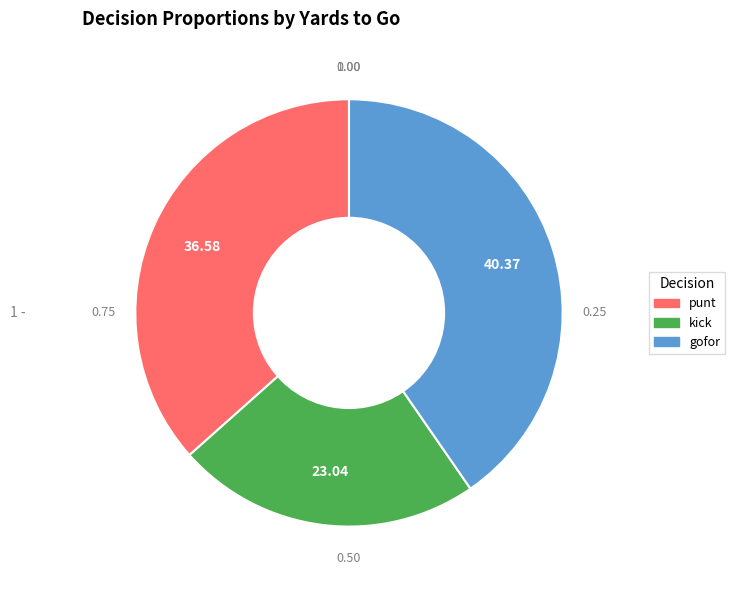

Is there any slice that represents more than half of the pie?

No